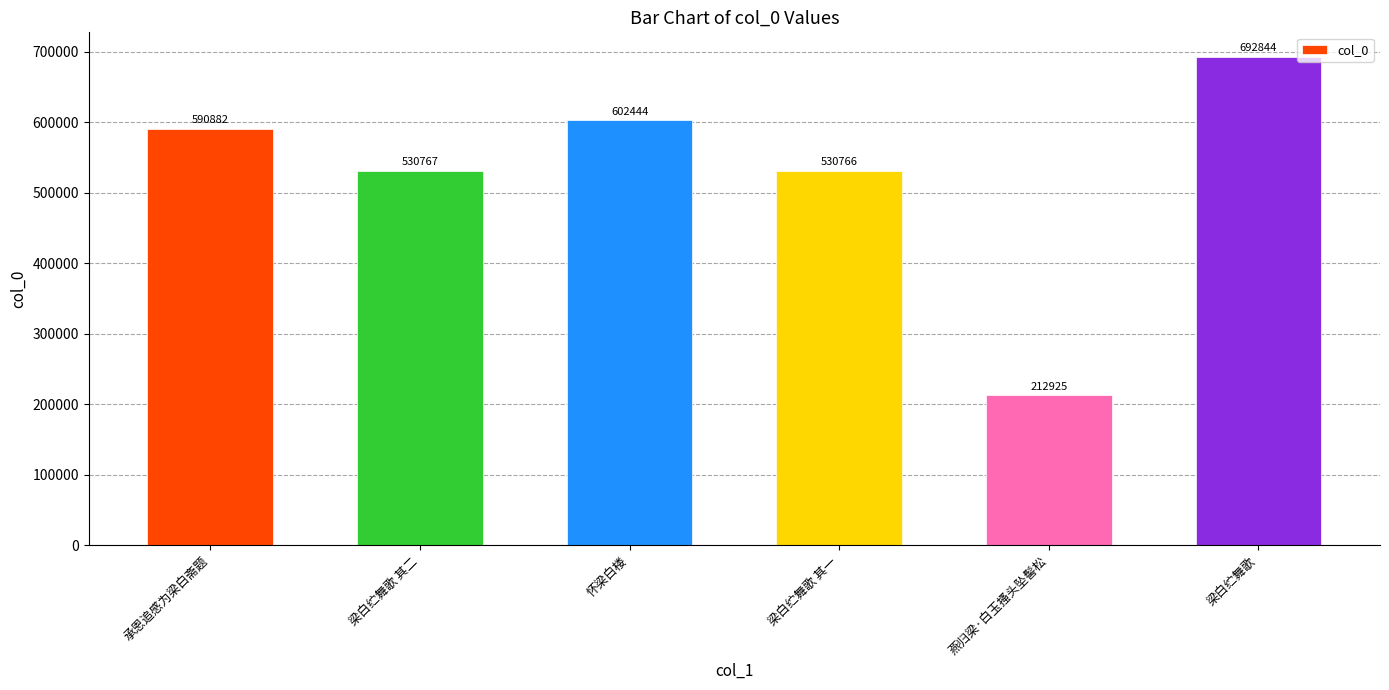

Reading left to right, transcribe all the data shown in this chart.

承恩追感为梁白斋题=590882	梁白纻舞歌 其二=530767	怀梁白楼=602444	梁白纻舞歌 其一=530766	燕归梁·白玉搔头坠髻松=212925	梁白纻舞歌=692844